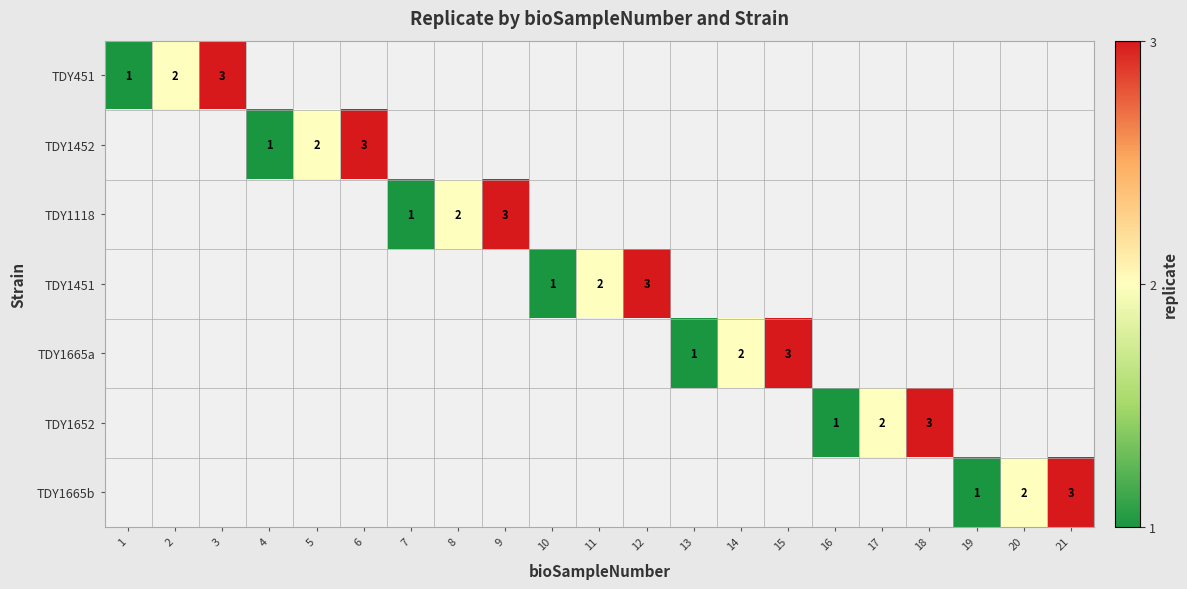

The value of TDY1652 at 16 is 2. True or false?

False